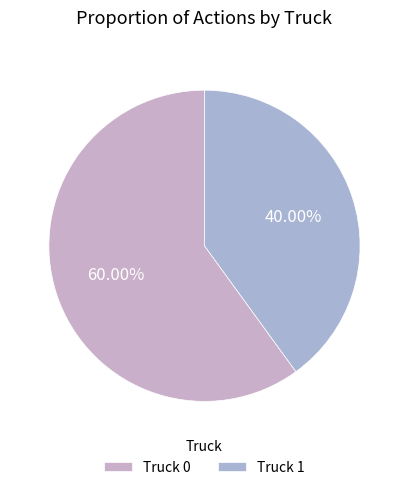

To the nearest percent, what is the difference between the Truck 1 and Truck 0 slice percentages?

20%